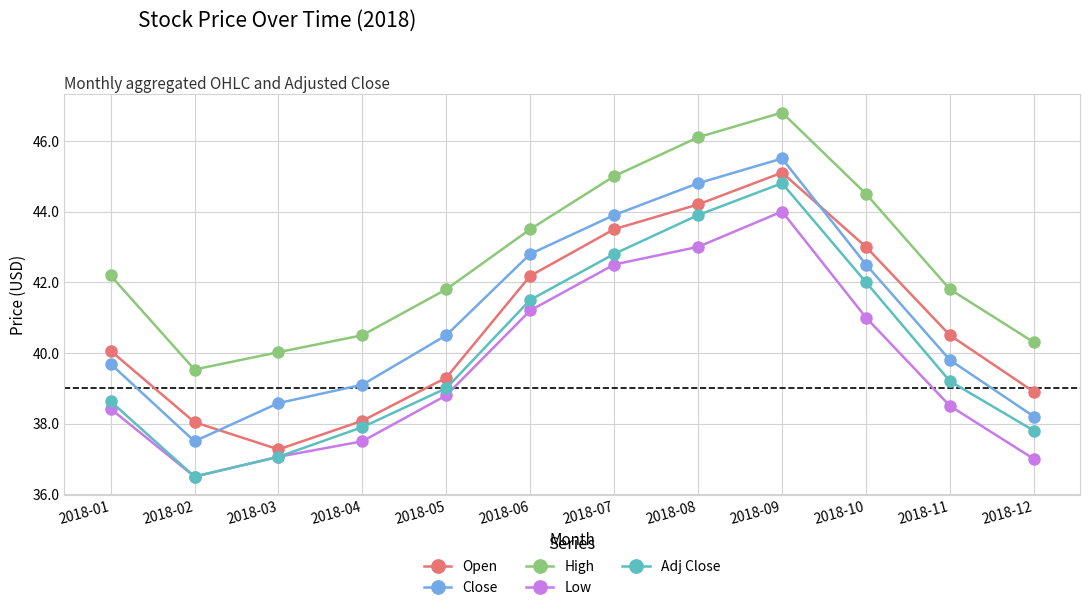

Is it true that High equals 25.4 at 2018-03?

False